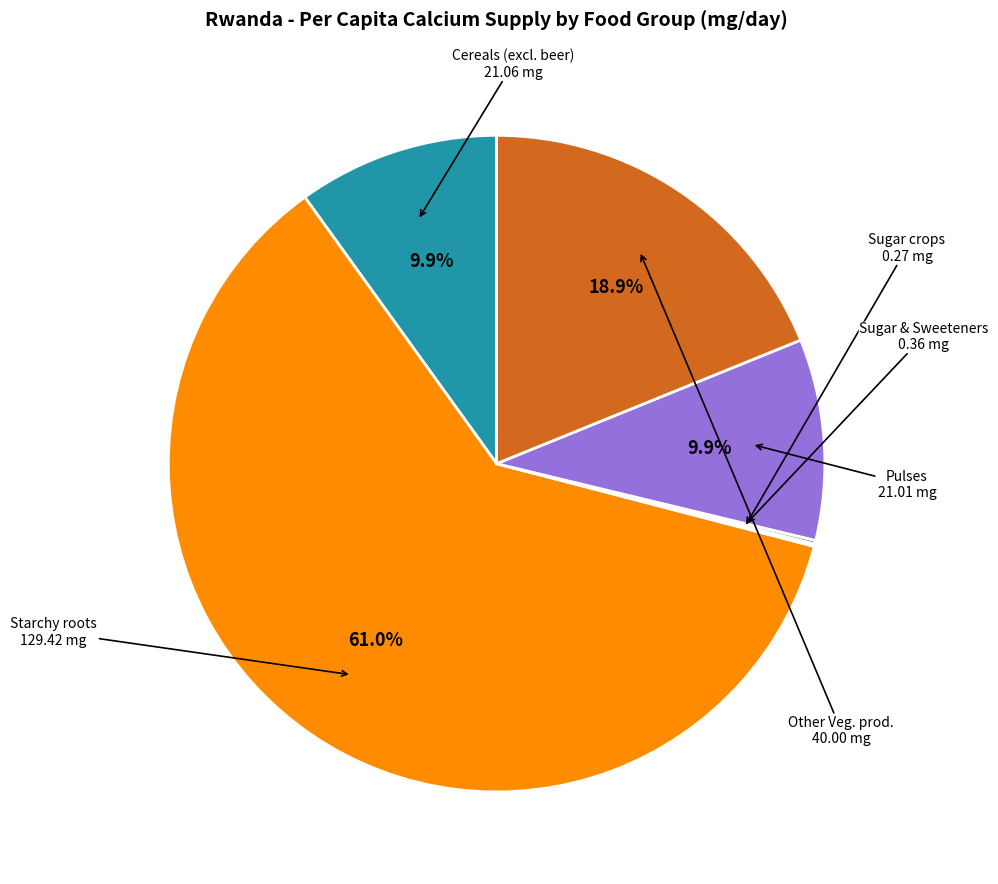

Is there a majority slice in this chart?

Yes